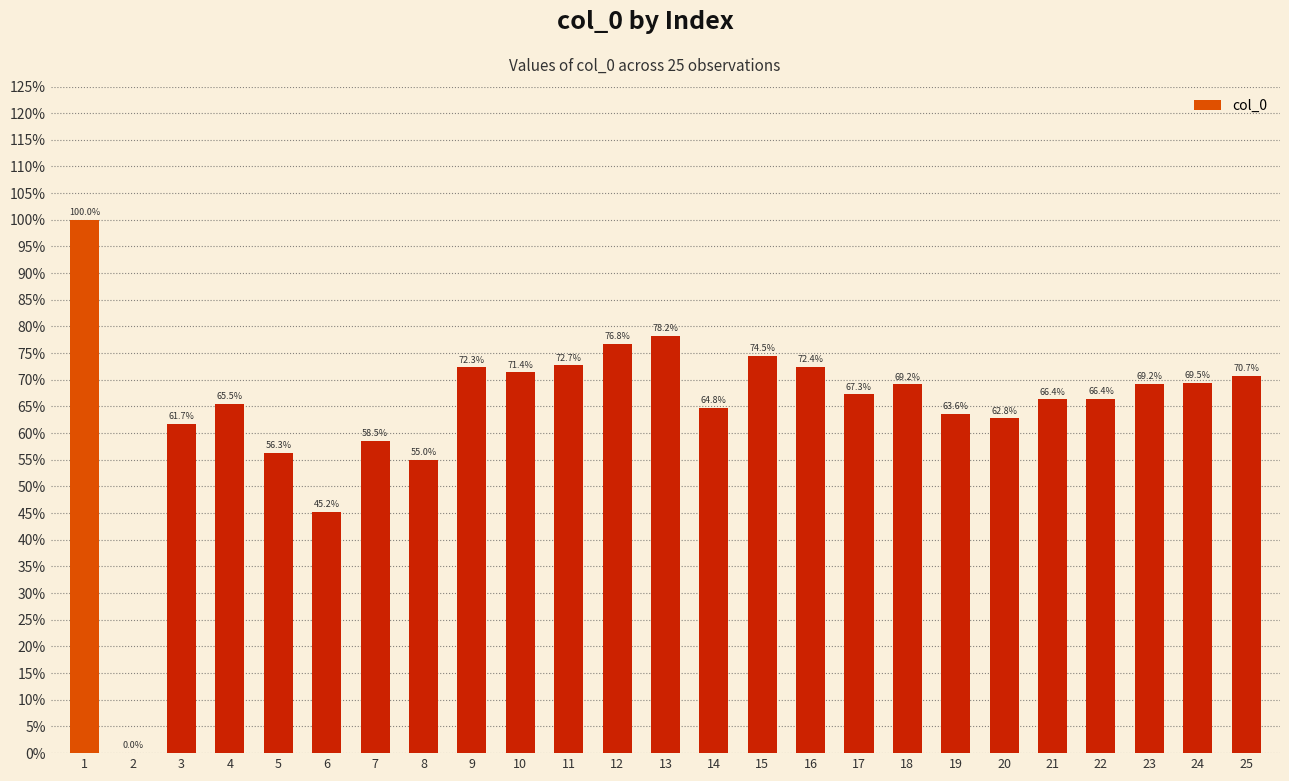

Reading left to right, list all the values displayed in this chart.

1=1.0	2=0.0	3=0.6	4=0.7	5=0.6	6=0.5	7=0.6	8=0.6	9=0.7	10=0.7	11=0.7	12=0.8	13=0.8	14=0.6	15=0.7	16=0.7	17=0.7	18=0.7	19=0.6	20=0.6	21=0.7	22=0.7	23=0.7	24=0.7	25=0.7